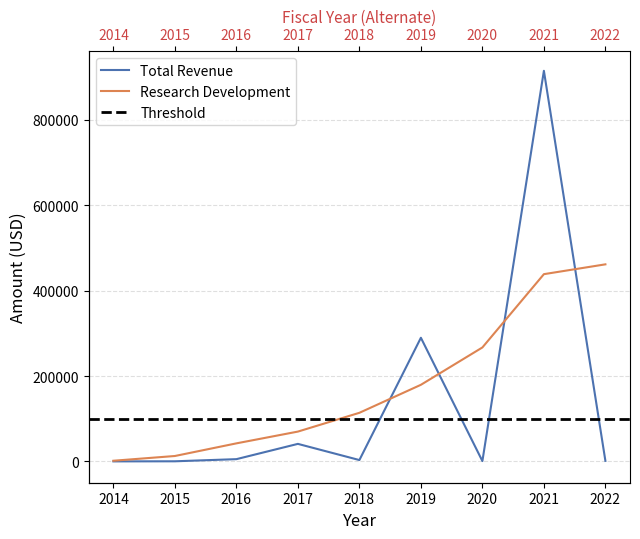

What is the average value of the Total Revenue series?

139556